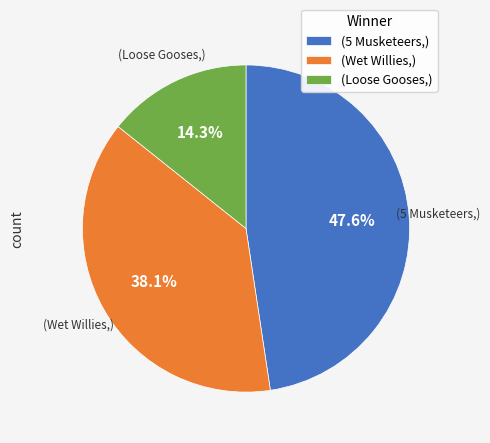

To the nearest percent, what is the average slice percentage?

33%